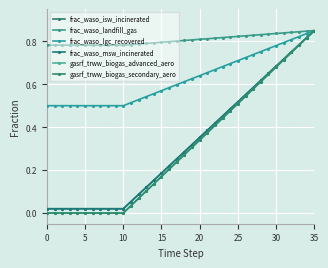

Does the chart have visible grid lines?

Yes